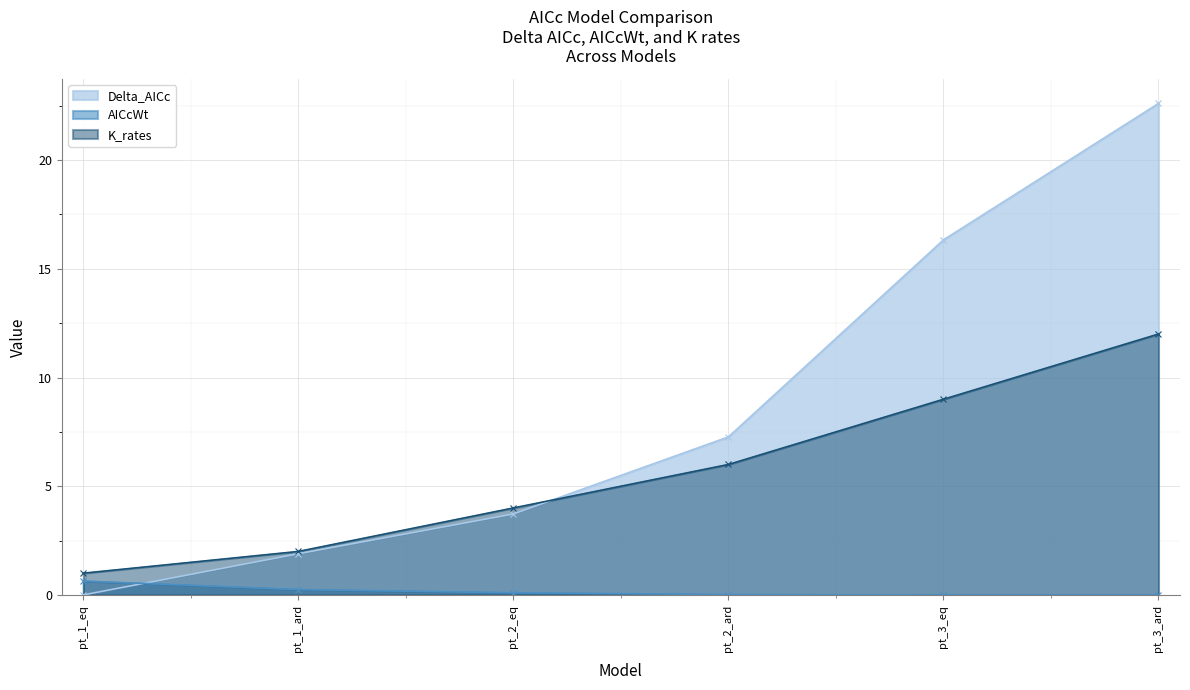

At which label does K_rates first exceed 6?

pt_3_eq